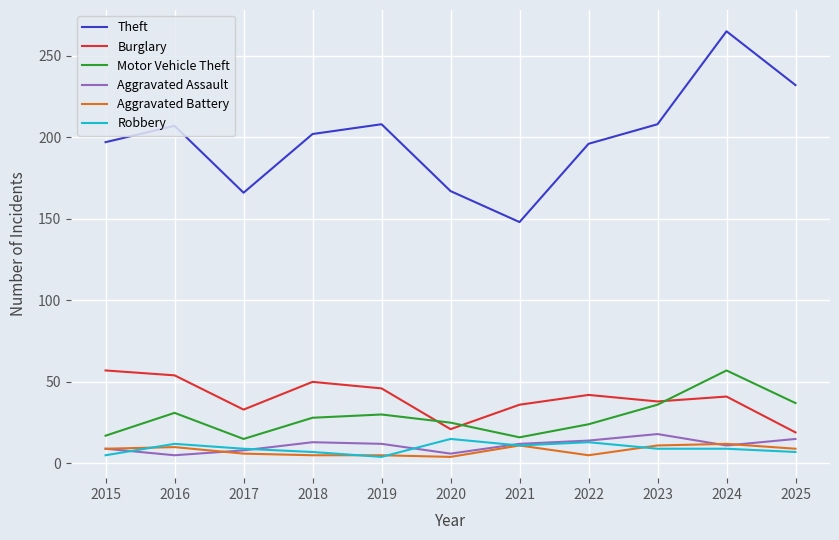

At how many categories does at least one series exceed 158?

10